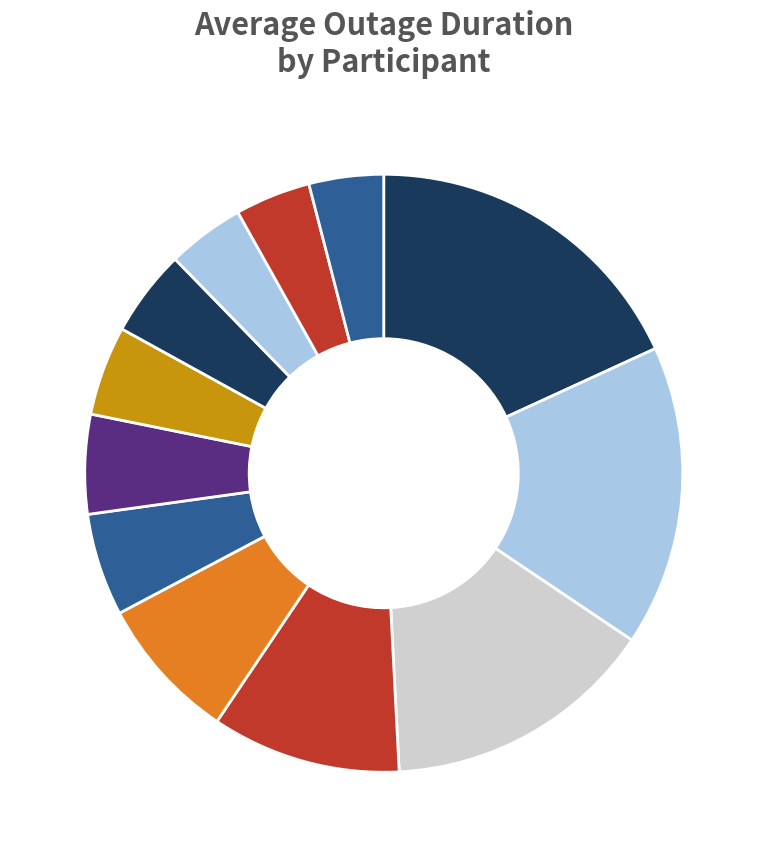

Rank the categories by value from lowest to highest.

COLLGAR 2016, PUG 2016, MUND 2016, PJRH 2017, PJRH 2016, KORL 2016, MELK 2016, COLLGAR 2017, EUCT 2016, MELK 2017, ENRG 2017, ENRG 2016